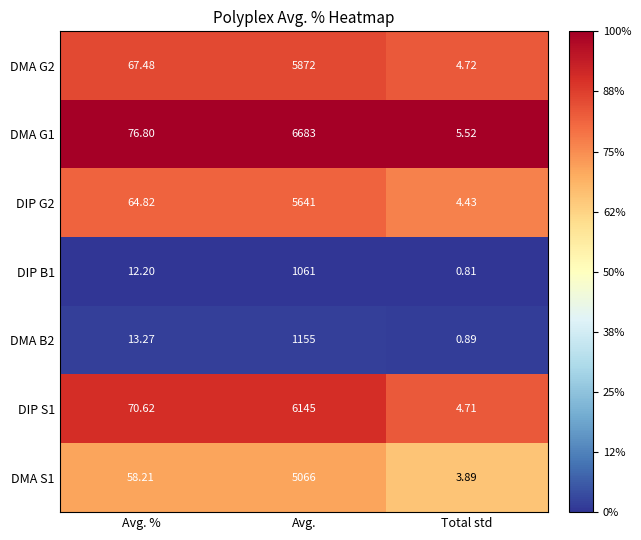

What is the total value across all series at Avg. %?

363.4